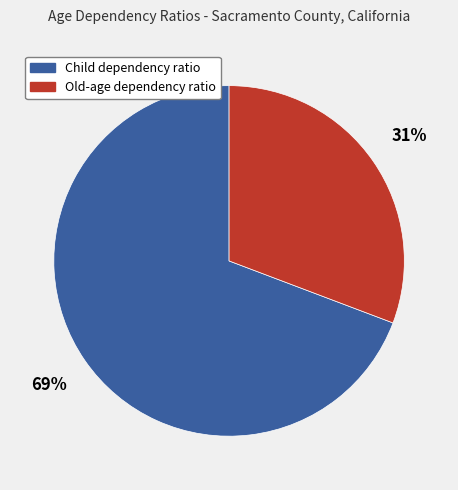

To the nearest percent, what portion does Child dependency ratio represent?

69%